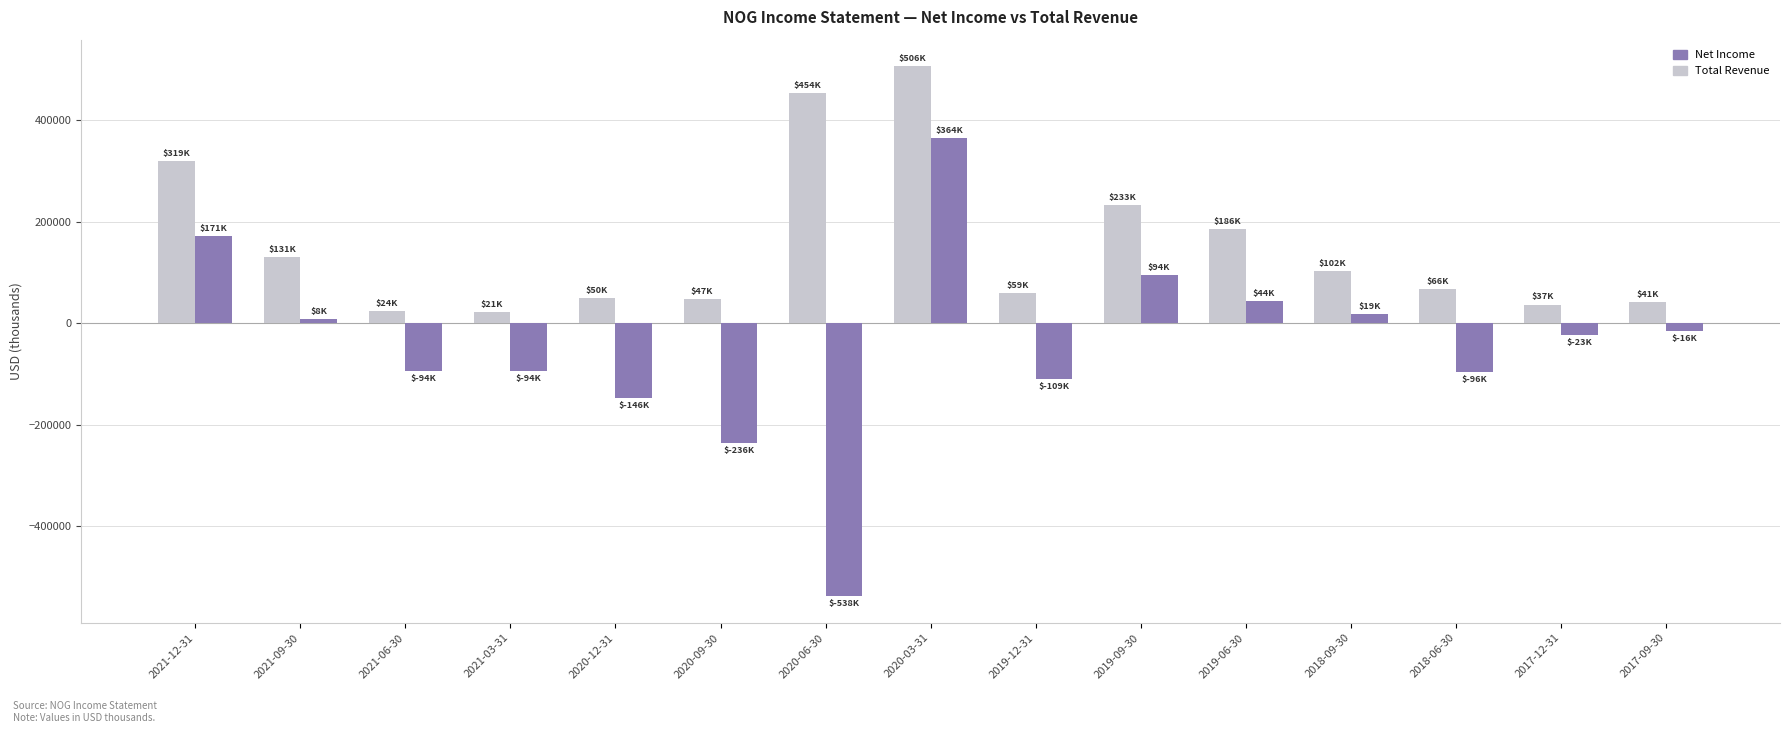

What value does the Total Revenue series have at 2021-09-30?

131500